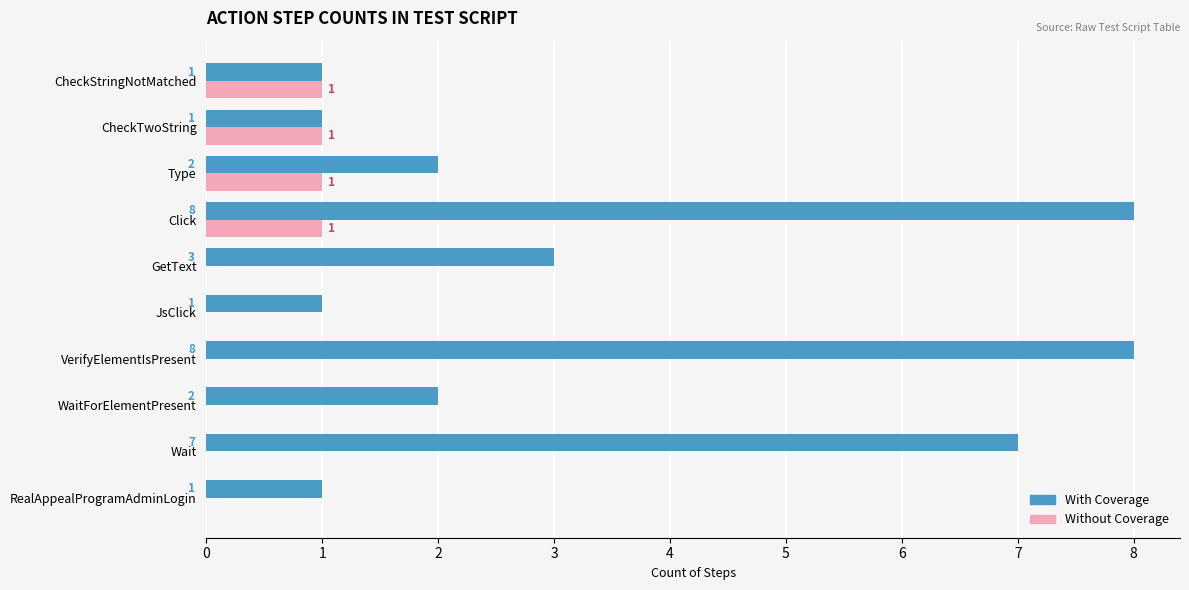

Read the With Coverage value at VerifyElementIsPresent.

8